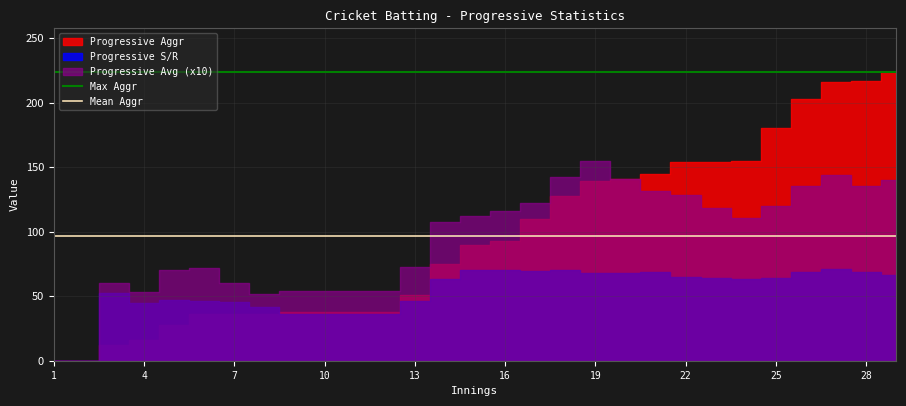

What is the approximate value of Mean Aggr at 1?

96.2